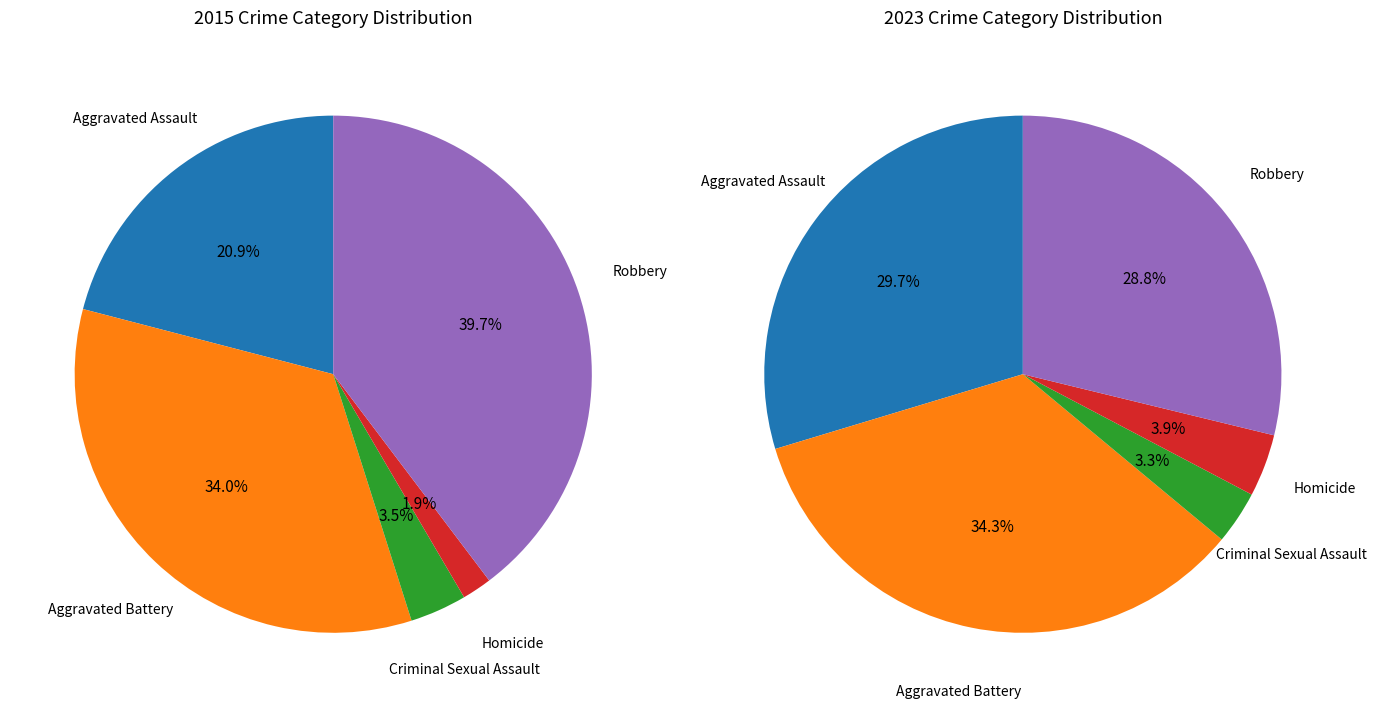

Is the sum of Aggravated Battery and Criminal Sexual Assault greater than half?

No